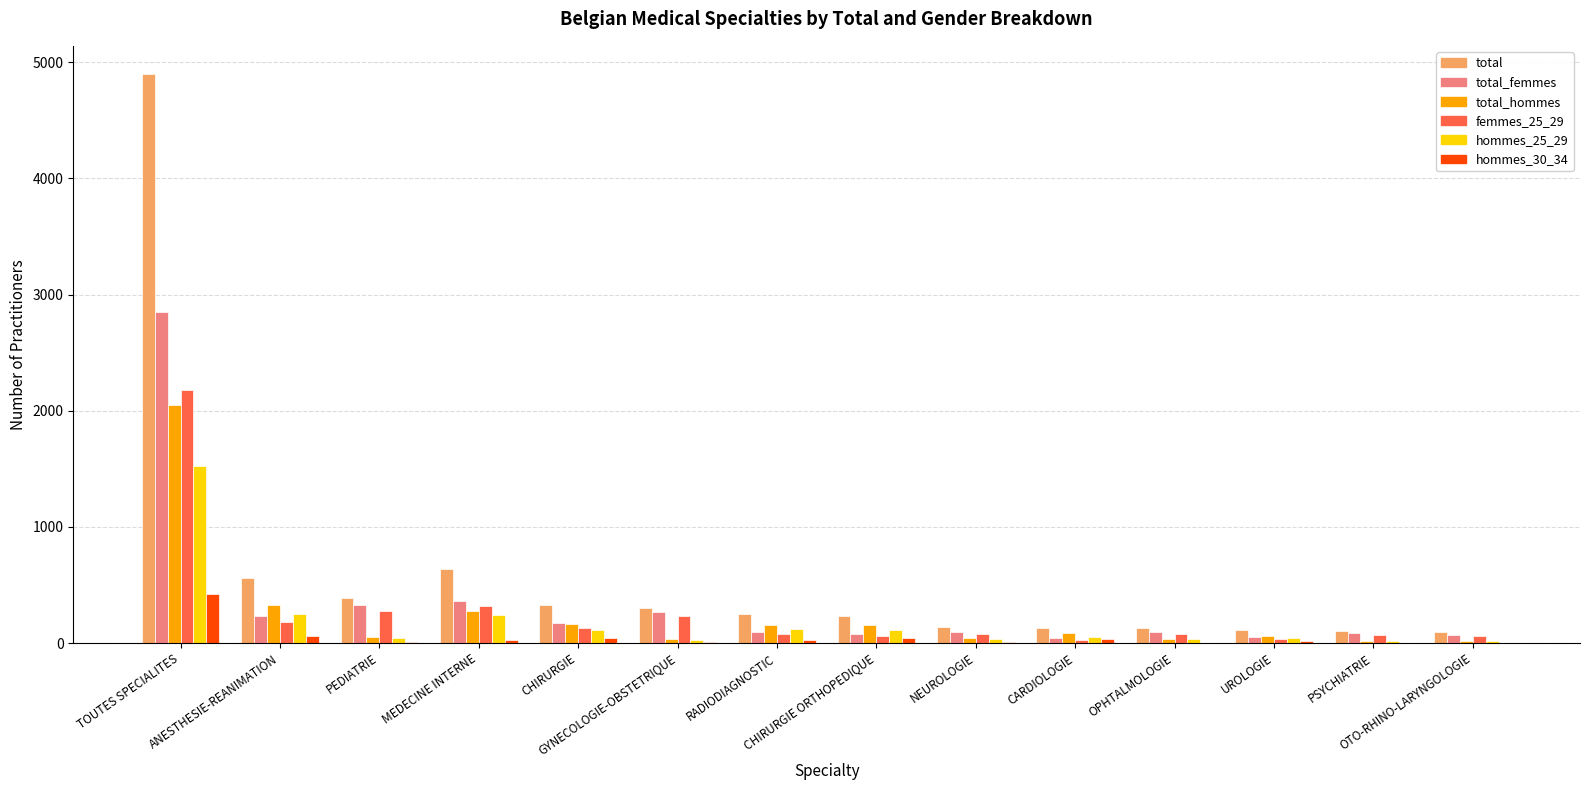

Which label corresponds to the largest value in the chart?

TOUTES SPECIALITES